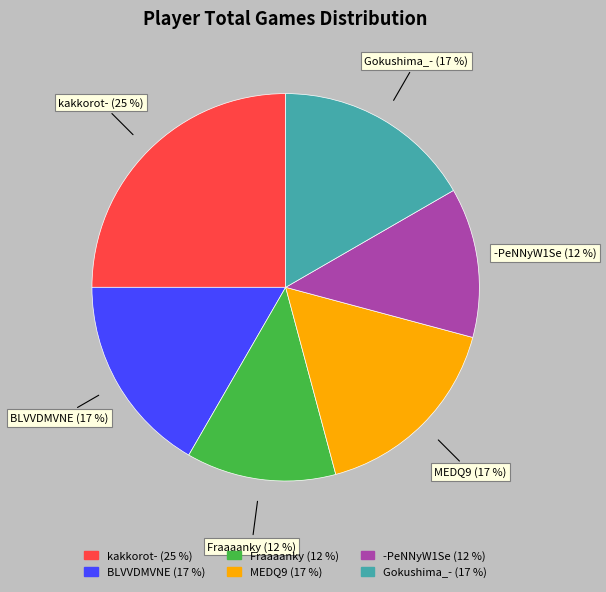

To the nearest percent, what is the average slice percentage?

17%